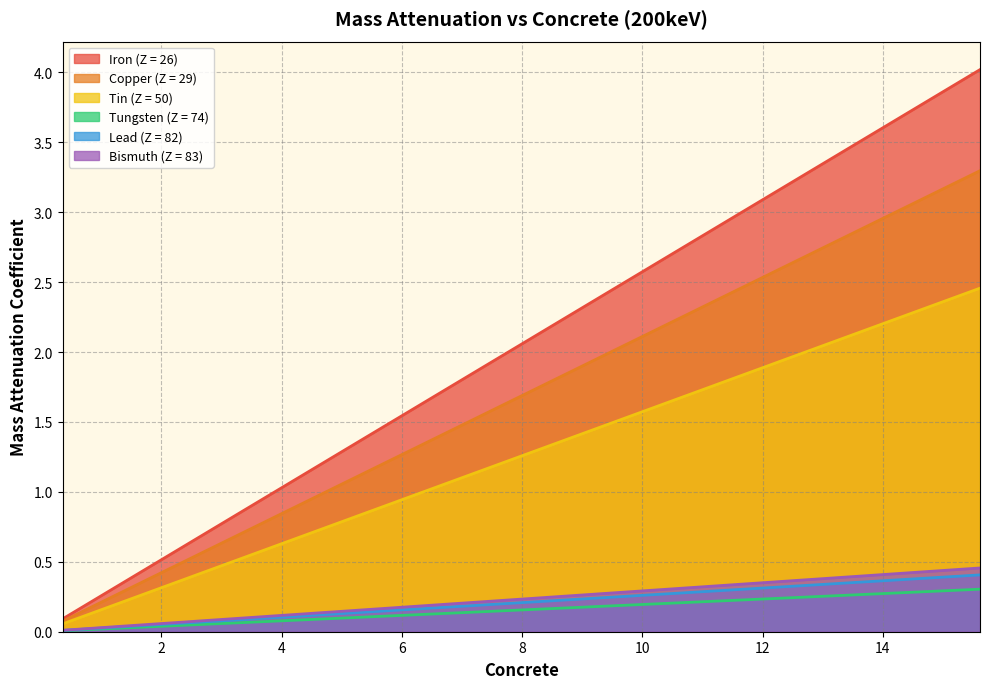

Which series has the largest total across all categories?

Iron (Z = 26)